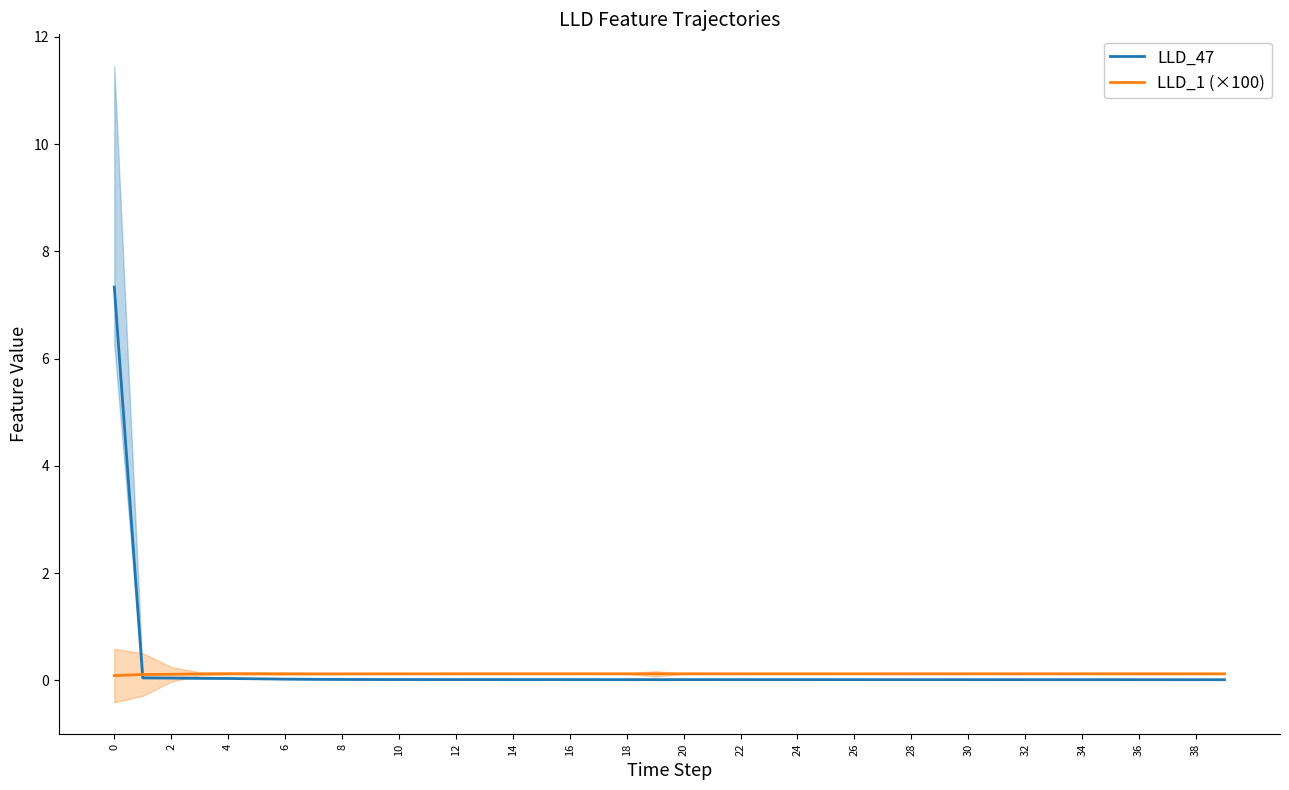

Is it true that LLD_47 equals 7.3 at 0?

True